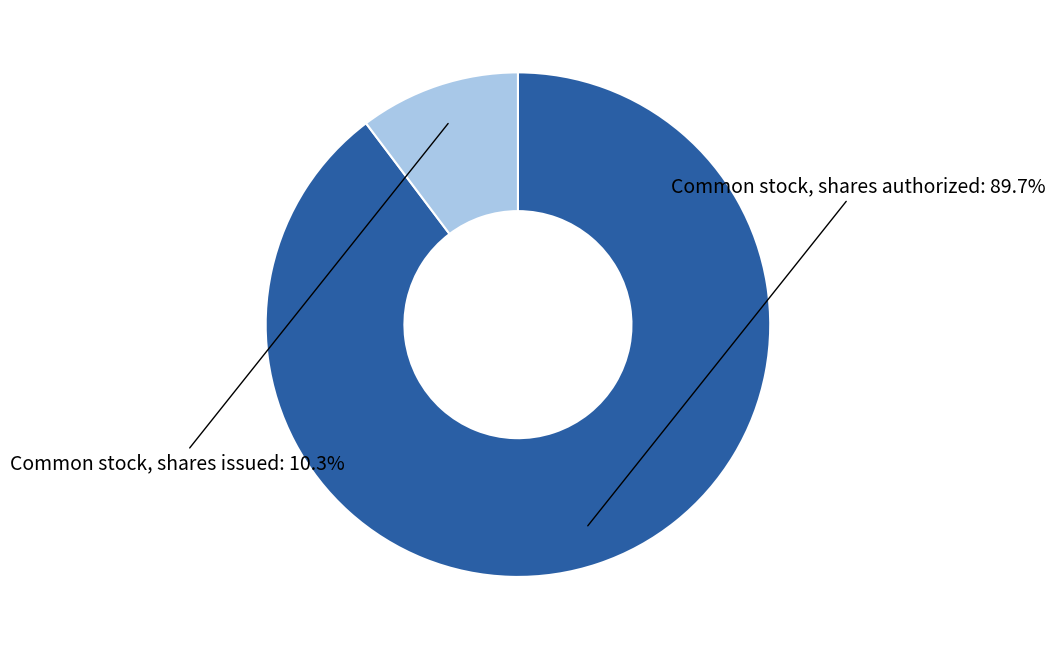

Combined, what portion of the pie is Common stock, shares authorized and Common stock, shares issued?

100.0%